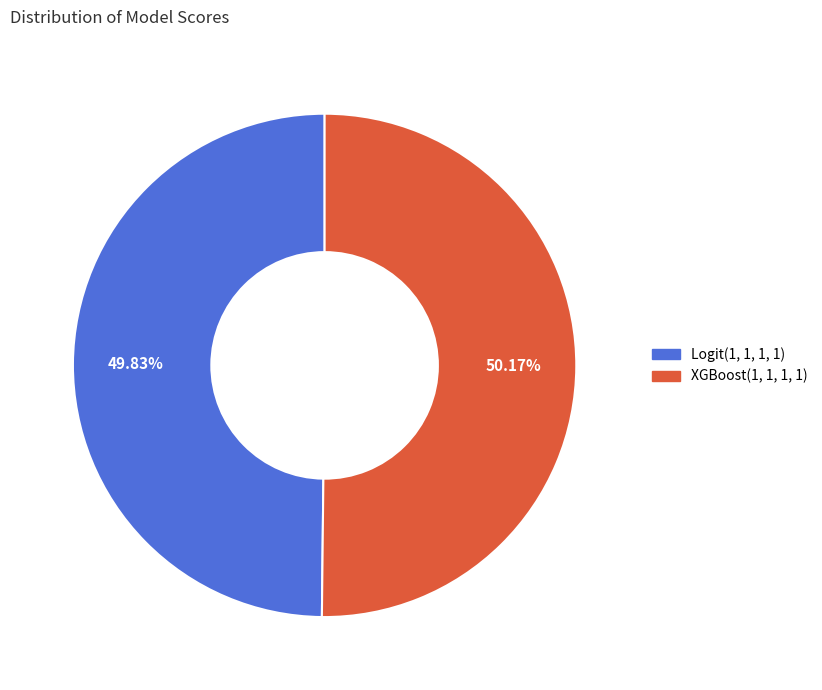

Rank the categories by value from highest to lowest.

XGBoost(1, 1, 1, 1), Logit(1, 1, 1, 1)